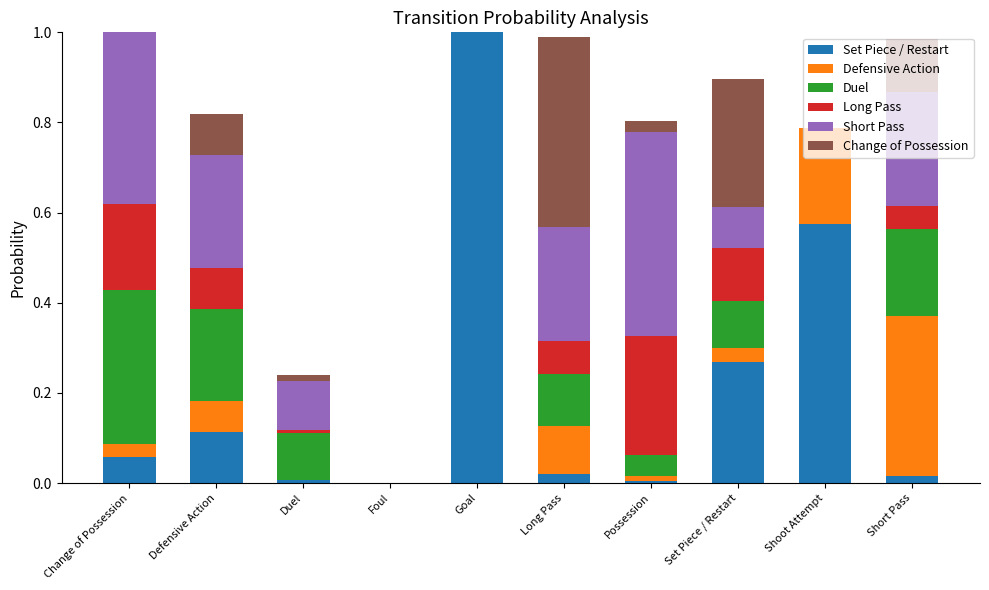

The Set Piece / Restart series shows 0.8 at Shoot Attempt. True or false?

False